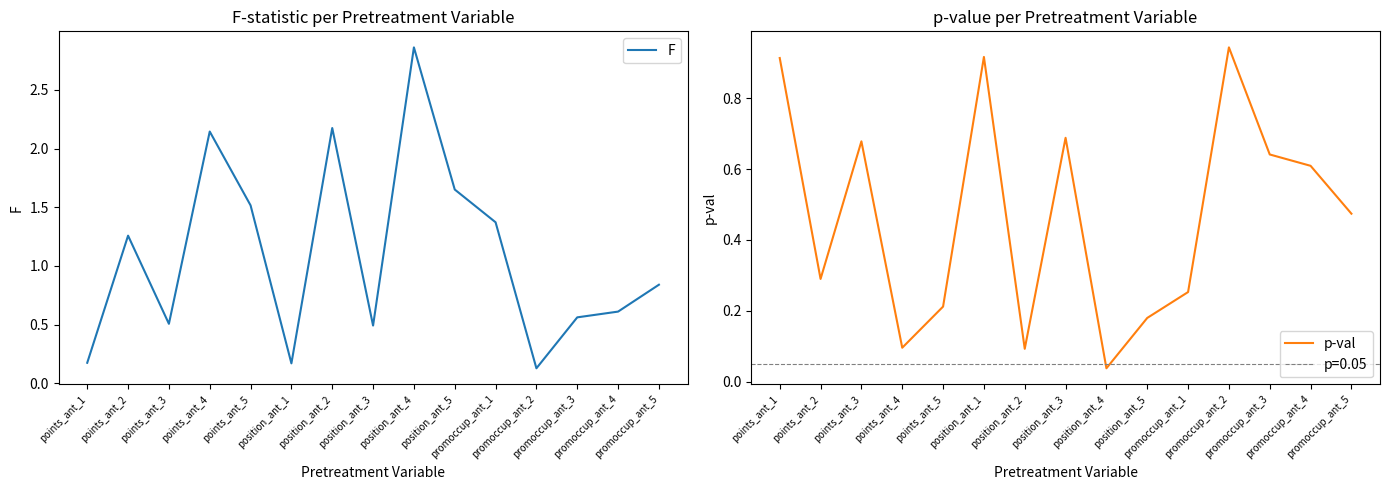

What is the difference between the maximum and minimum values in the F series?

2.7